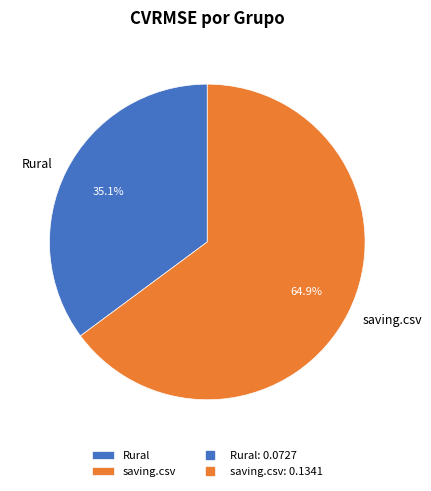

To the nearest percent, what is the average slice percentage?

50%